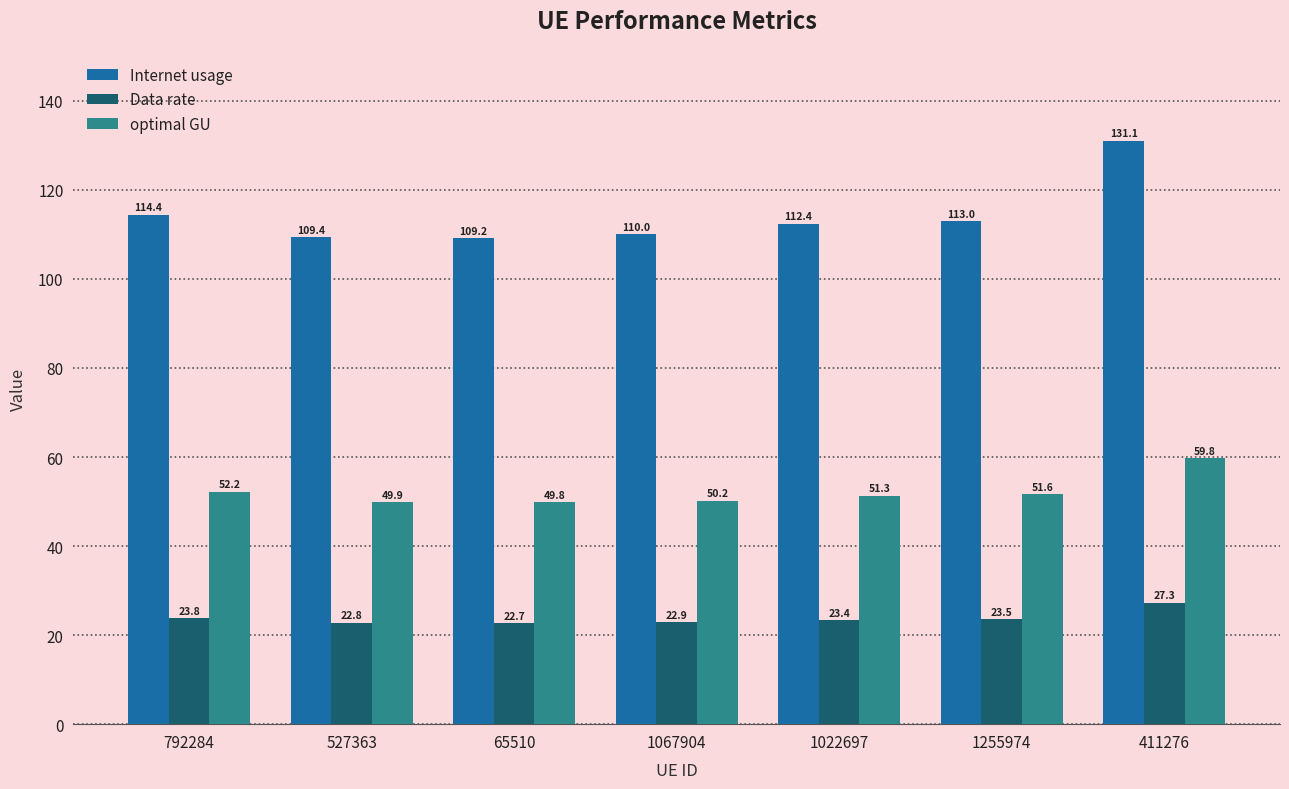

Where does the optimal GU series first go above 51?

792284